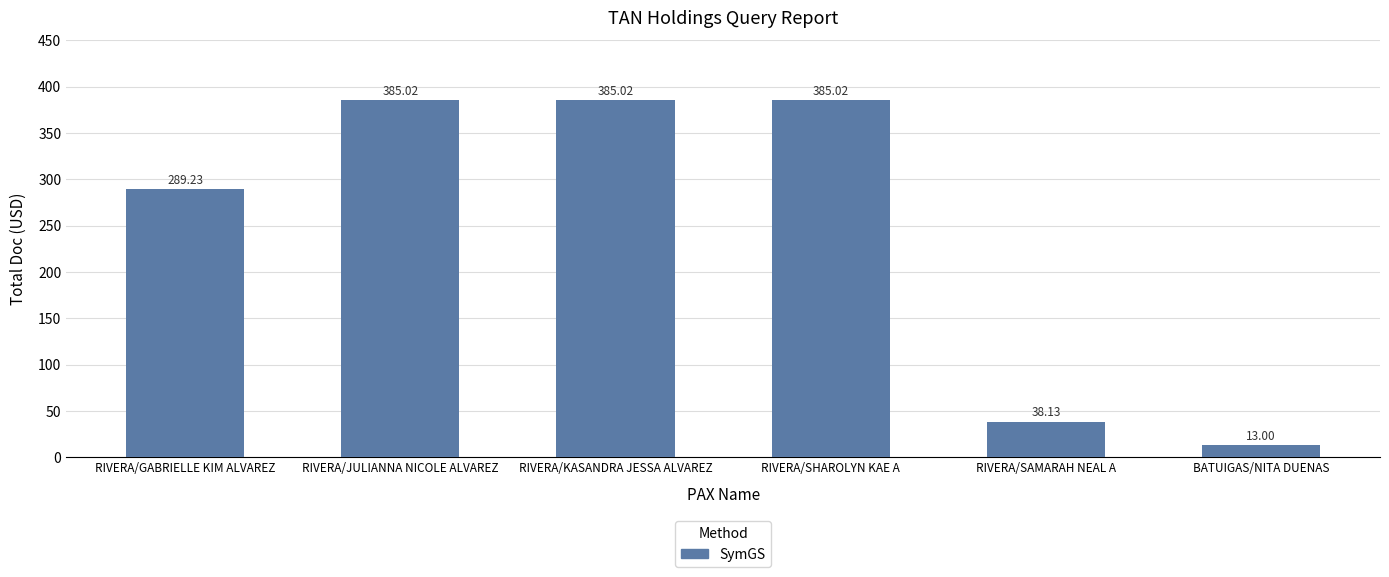

What value does the data have at RIVERA/SHAROLYN KAE A?

385.0